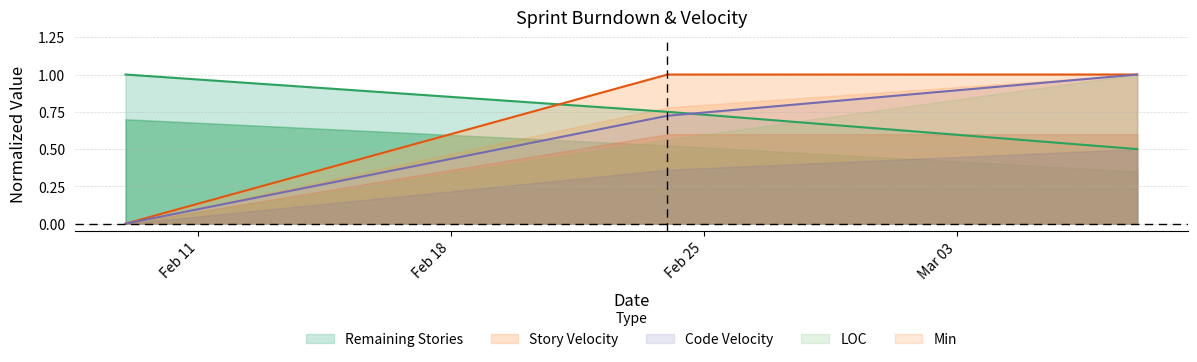

How many positive values does the LOC series have?

2